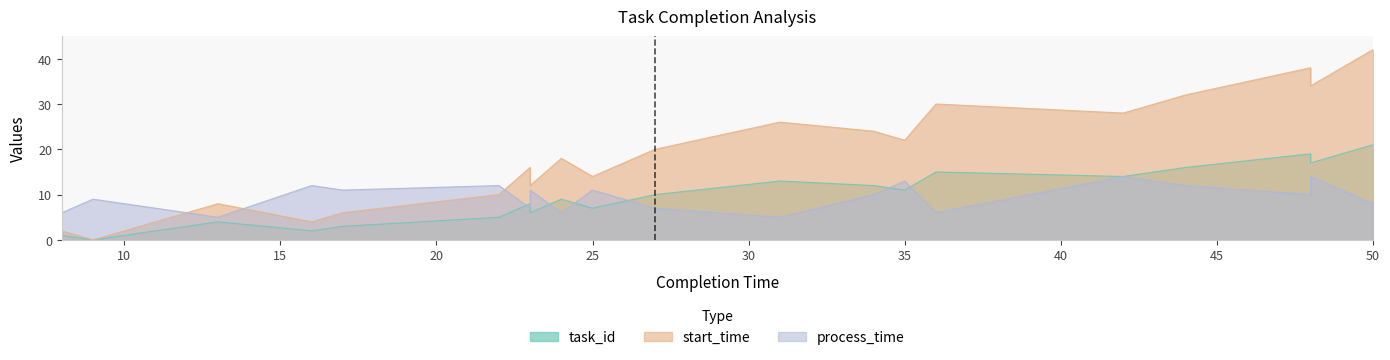

Read the task_id value at 34.

12